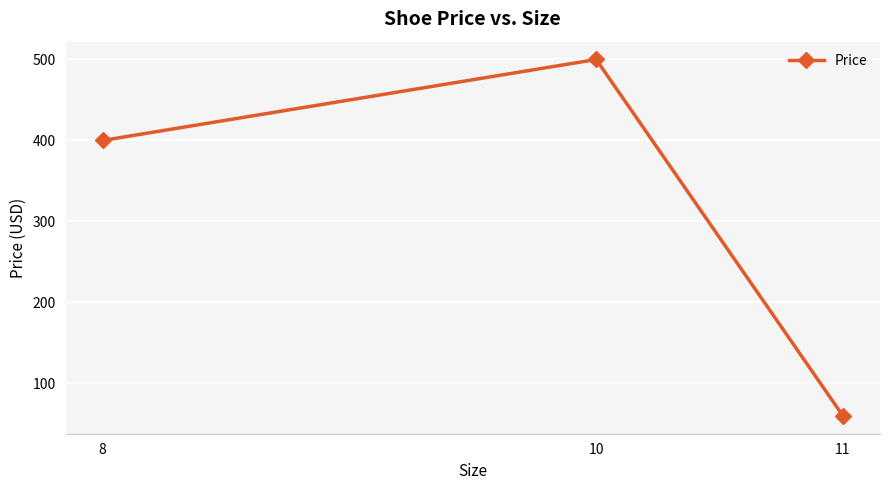

What value does the data have at 10?

500.0